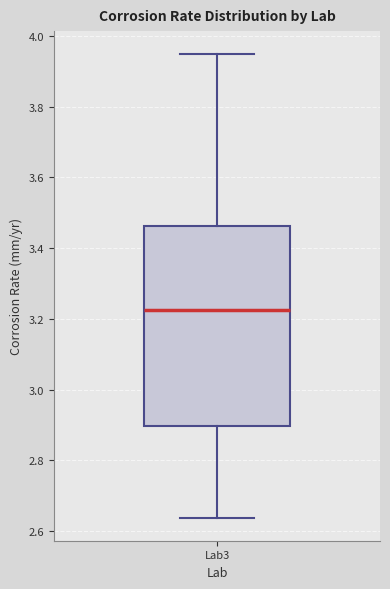

Transcribe this box plot: give where the median line is, the range the box spans, and where the two whiskers end, as read against the y-axis. The values are not printed on the chart, so give them approximately, as read against the axis.

median 3.22, box 2.90 to 3.46, whiskers 2.64 to 3.94